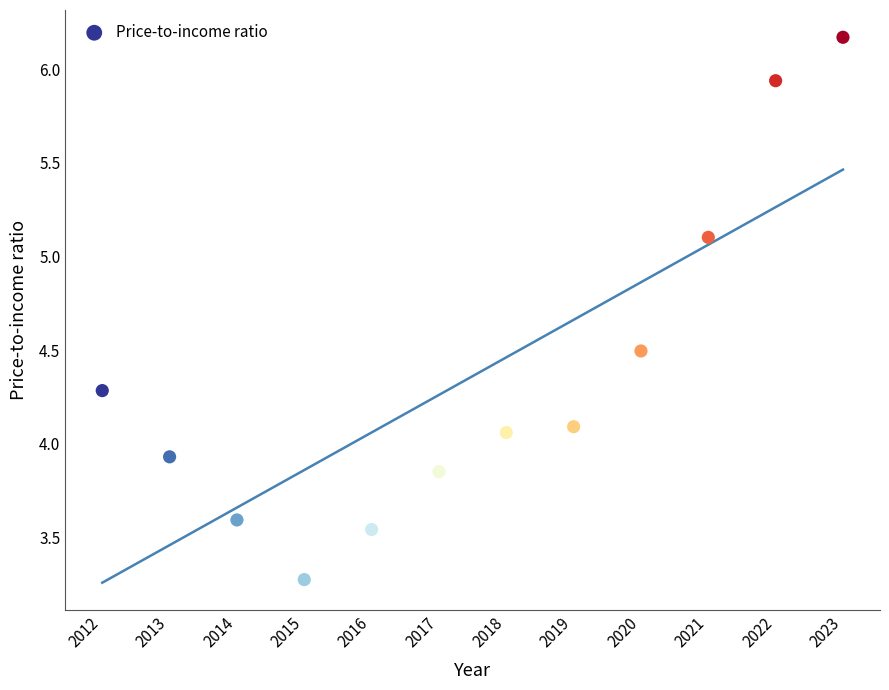

What is the range of X values (max minus min)?

11.0